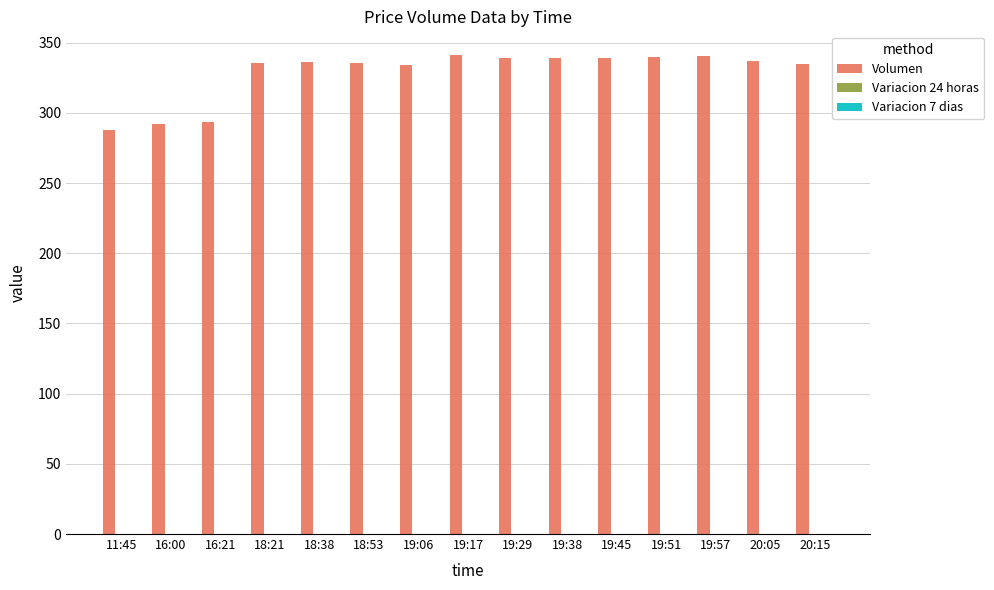

At which label does Volumen first exceed 335?

18:21